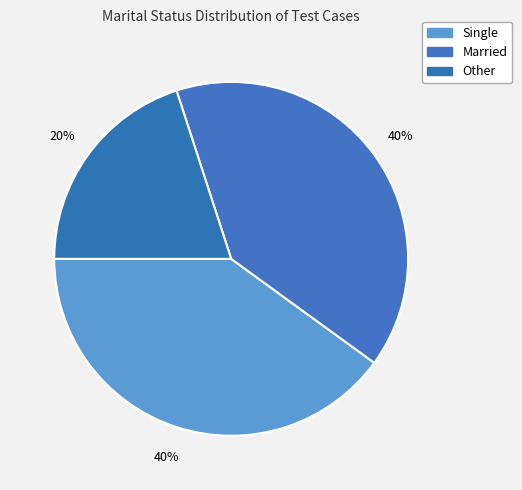

What percentage is the Married slice, to the nearest percent?

40%